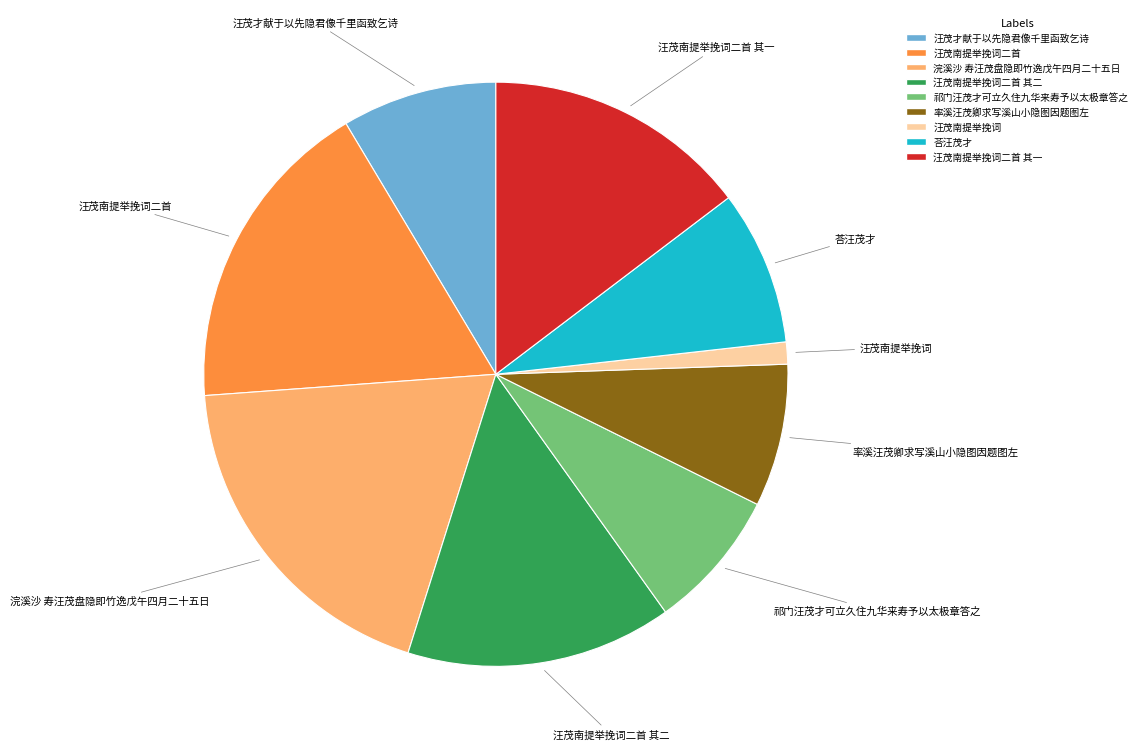

Is it true that 率溪汪茂卿求写溪山小隐图因题图左 is 8% of the pie?

True